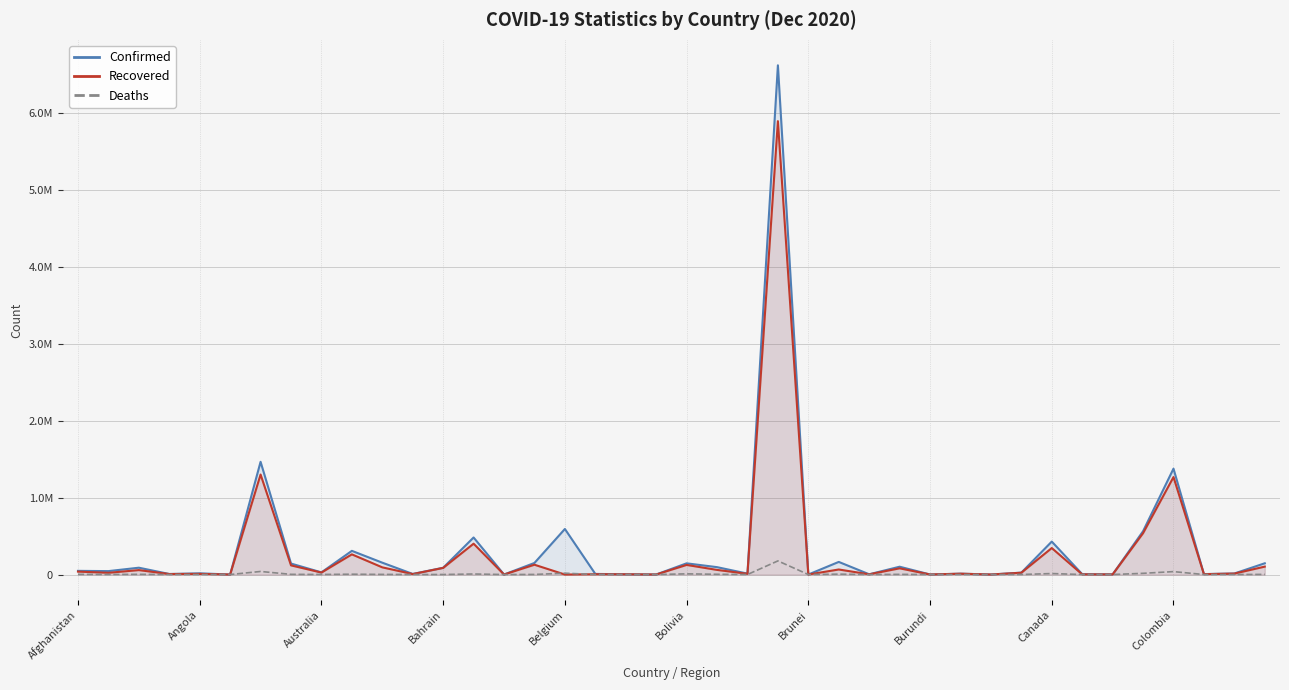

What are all the series names shown in the legend?

Confirmed, Recovered, Deaths